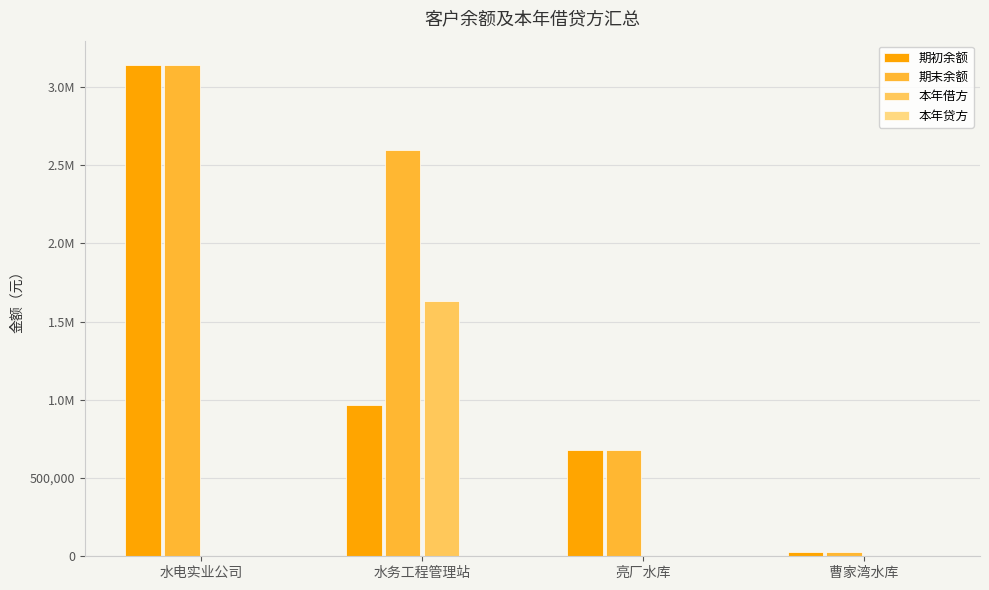

Which series has the largest total across all categories?

期末余额